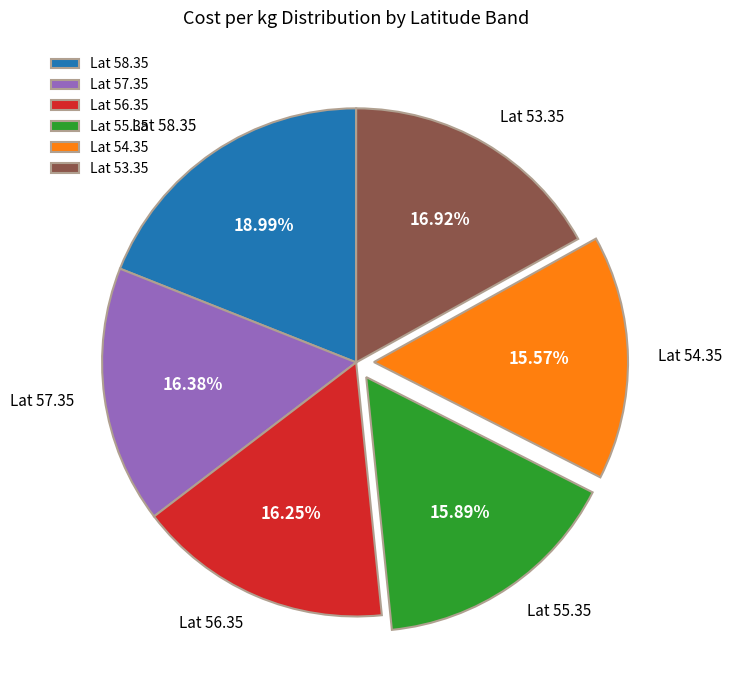

Is there a majority slice in this chart?

No